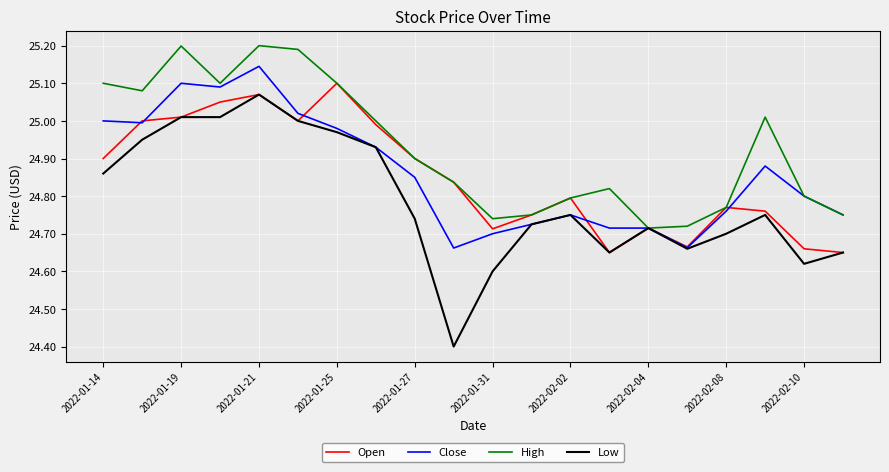

Which series has the largest total across all categories?

High